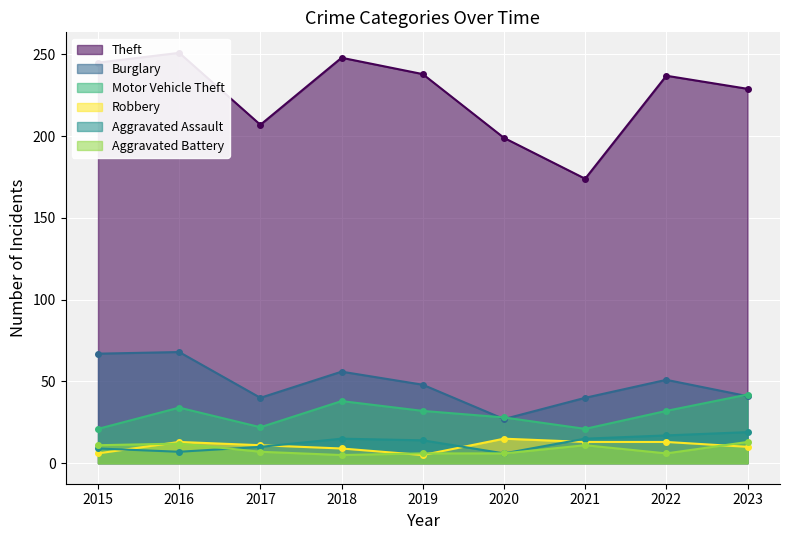

What value does the Theft series have at 2023, to the nearest 10?

230